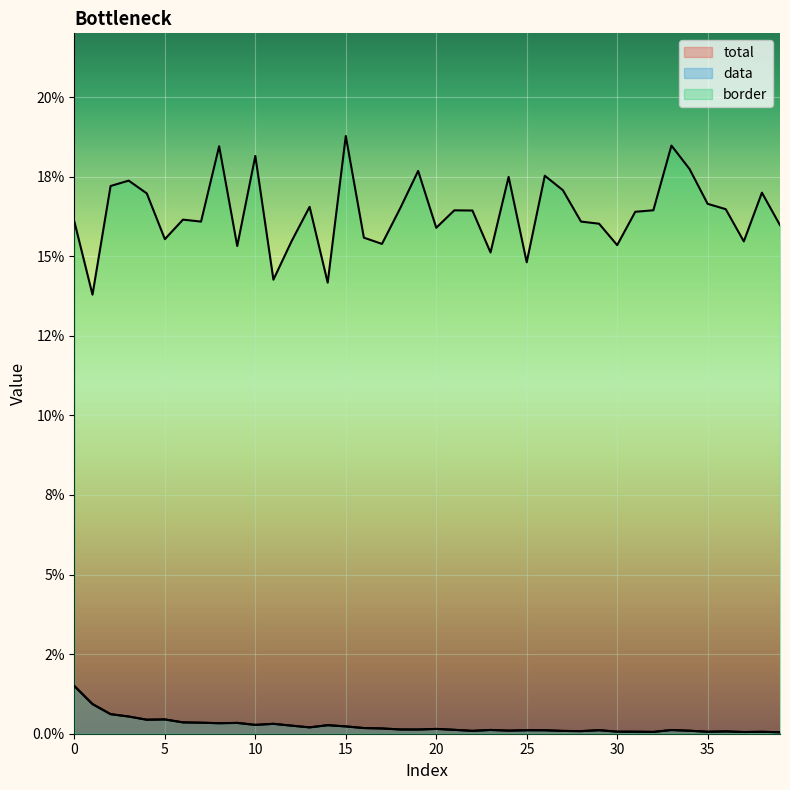

Which has a higher value, 27 or 26?

26